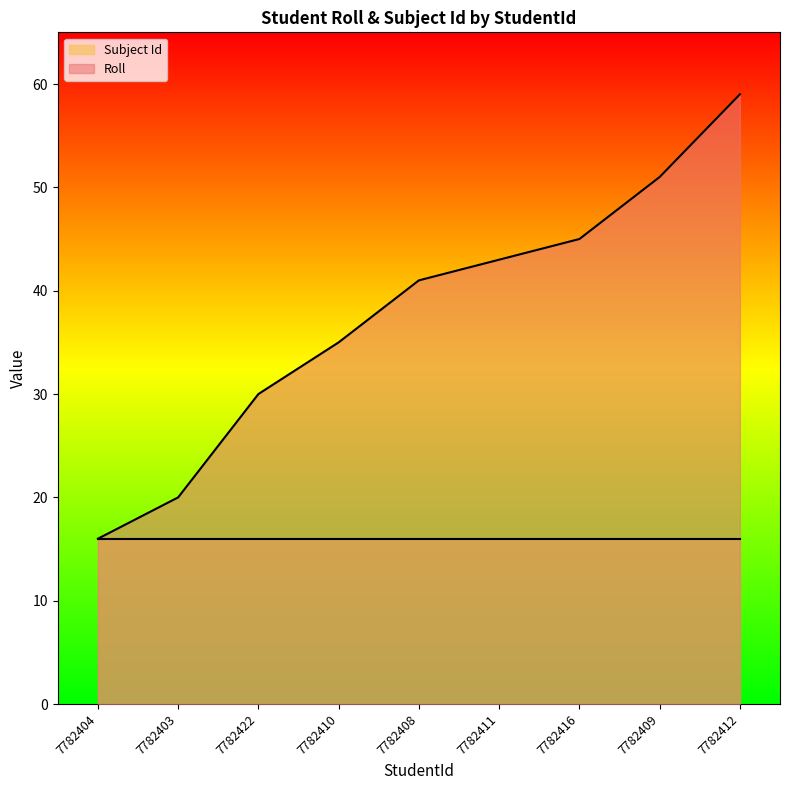

Reading left to right, extract all data points from this chart.

16	20	30	35	41	43	45	51	59